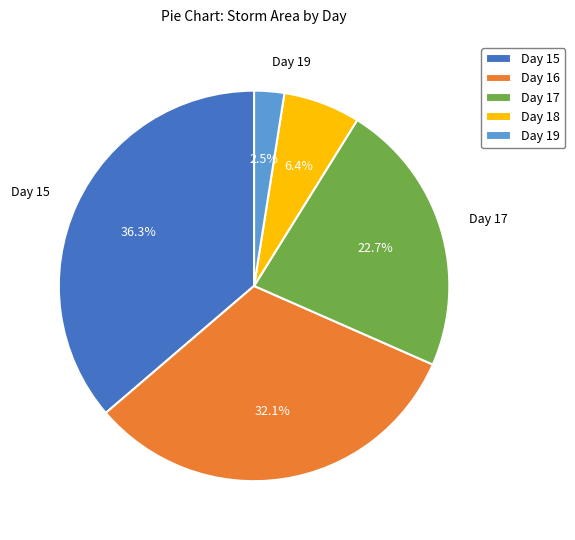

Does any single category account for the majority?

No